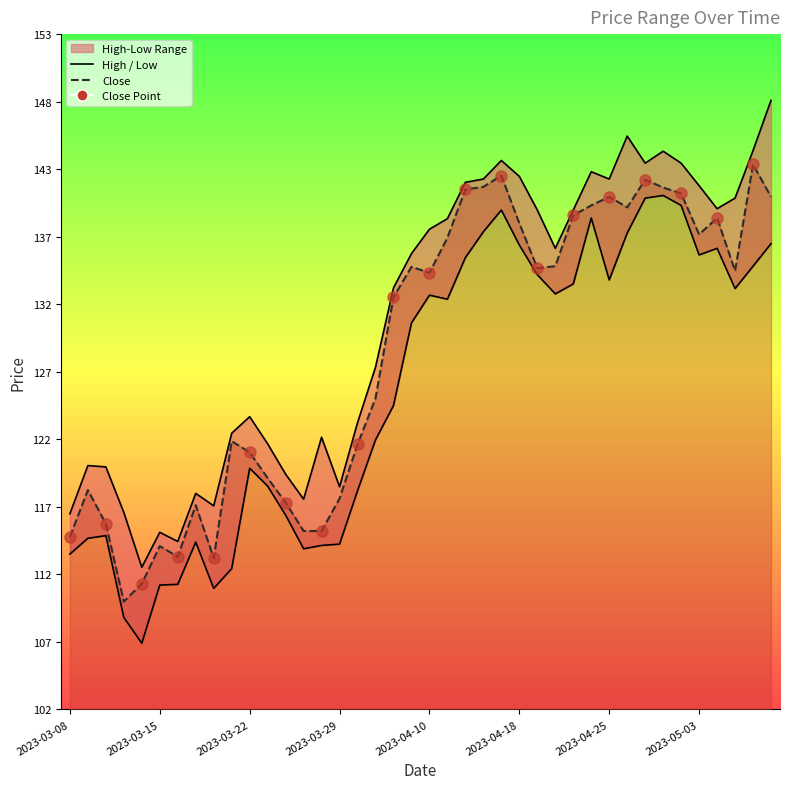

What is the average value of the High series?

131.3